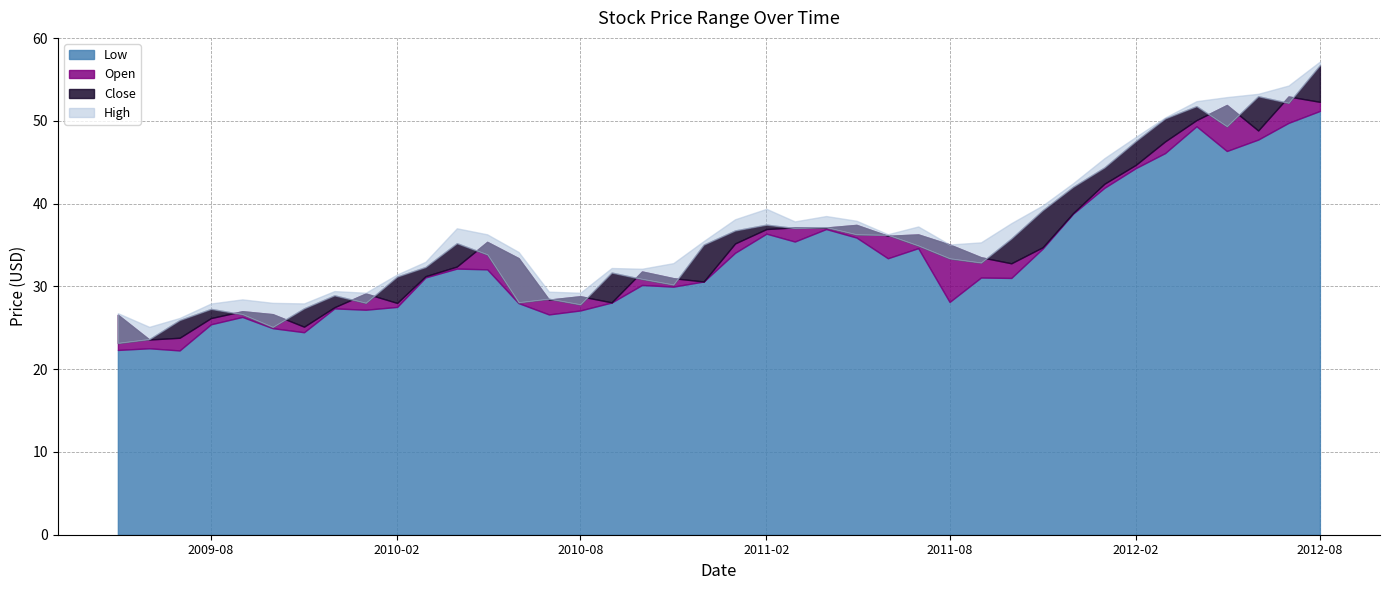

Reading left to right, what are all the values shown in this chart?

Low: 22.3	22.5	22.3	25.4	26.3	25.0	24.5	27.4	27.2	27.5	31.1	32.2	32.1	28.0	26.6	27.1	28.1	30.2	30.0	30.6	34.1	36.4	35.4	36.9	35.9	33.4	34.6	28.1	31.1	31.0	34.6	38.8	41.9	44.3	46.1	49.4	46.4	47.8	49.8	51.2
Open: 26.6	23.6	23.8	26.2	27.0	26.6	25.1	27.5	29.1	28.0	31.2	32.4	35.4	33.4	28.4	28.8	28.1	31.8	31.0	30.6	35.2	36.9	37.1	37.1	37.4	36.1	36.3	35.1	33.5	32.8	34.7	38.9	42.4	44.7	47.5	50.1	51.9	48.8	53.0	52.3
Close: 23.2	23.6	25.9	27.3	26.6	25.1	27.4	28.9	28.0	31.2	32.3	35.2	33.9	28.1	28.5	27.8	31.7	30.9	30.2	35.1	36.8	37.5	37.1	37.2	36.3	36.2	34.9	33.4	32.9	35.8	39.2	42.0	44.4	47.6	50.3	51.8	49.3	53.0	52.2	56.8
High: 26.8	25.1	26.2	27.9	28.4	28.0	28.0	29.4	29.2	31.5	33.0	37.0	36.3	34.2	29.4	29.2	32.2	32.1	32.8	35.5	38.1	39.4	37.9	38.5	37.9	36.3	37.2	35.1	35.3	37.7	39.8	42.5	45.5	48.1	50.4	52.4	52.9	53.3	54.3	57.2